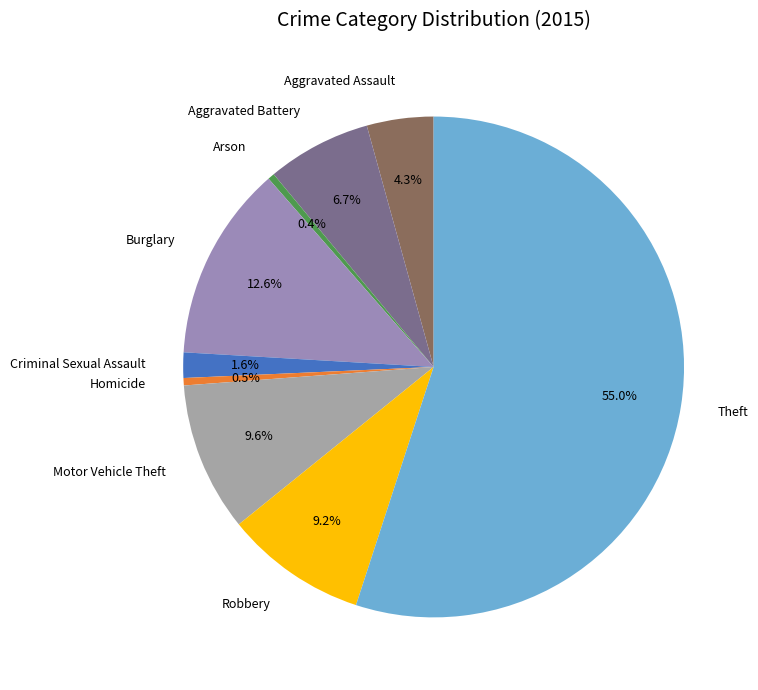

What portion of the pie excludes Homicide?

99.5%